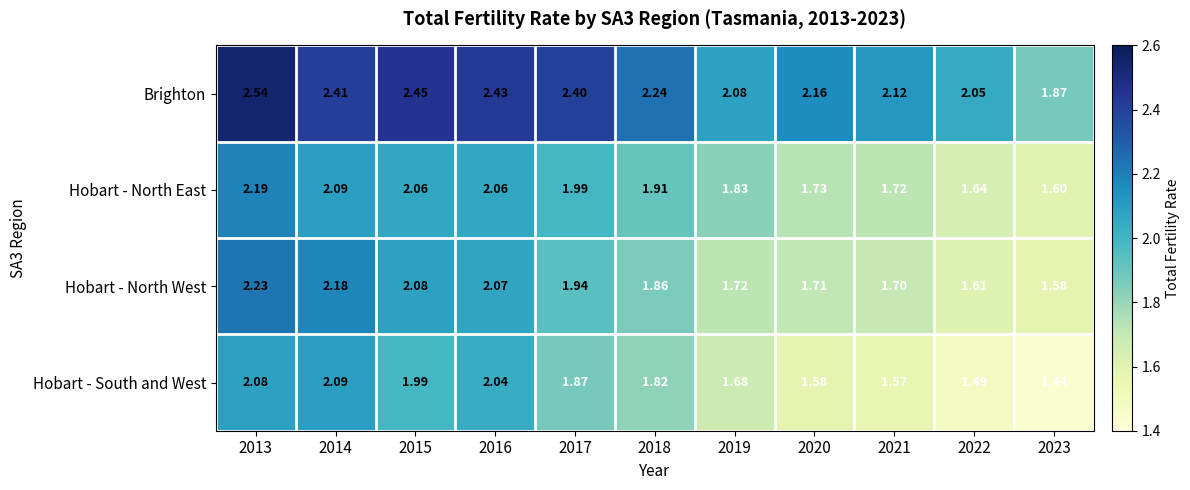

How many series are shown in this chart?

4